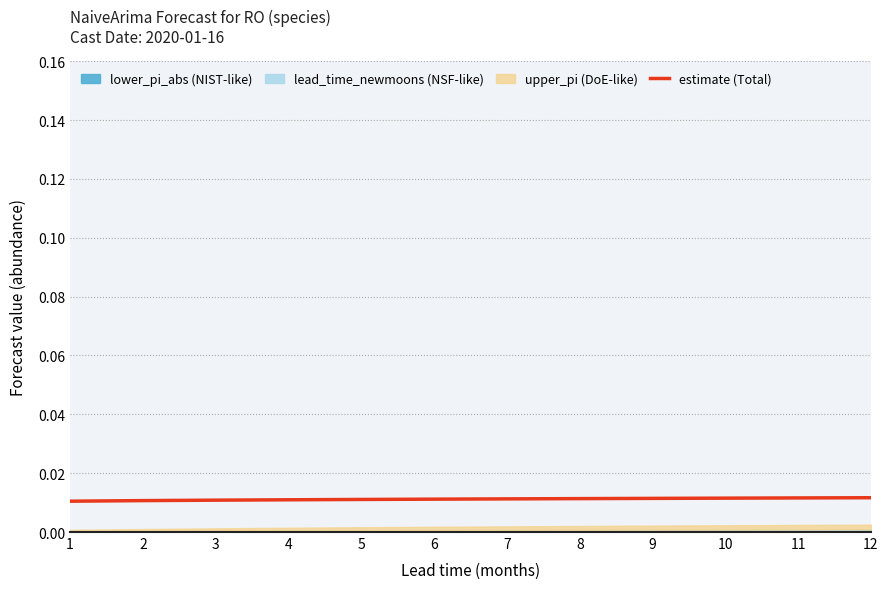

True or false: the data has more than 0 interior local peaks.

False